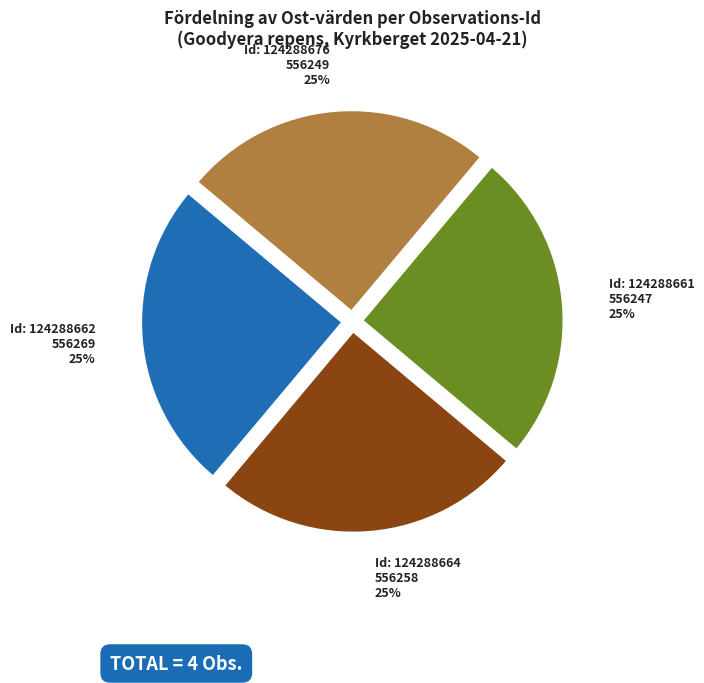

Does any single category account for the majority?

No